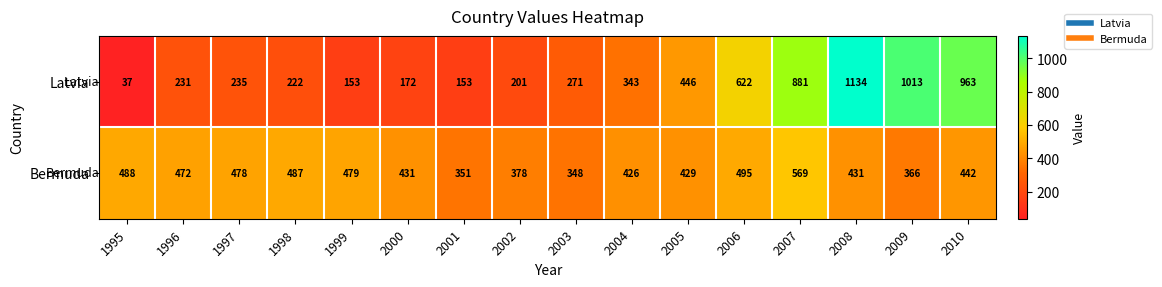

Rank the series by their average value, from highest to lowest.

Latvia, Bermuda